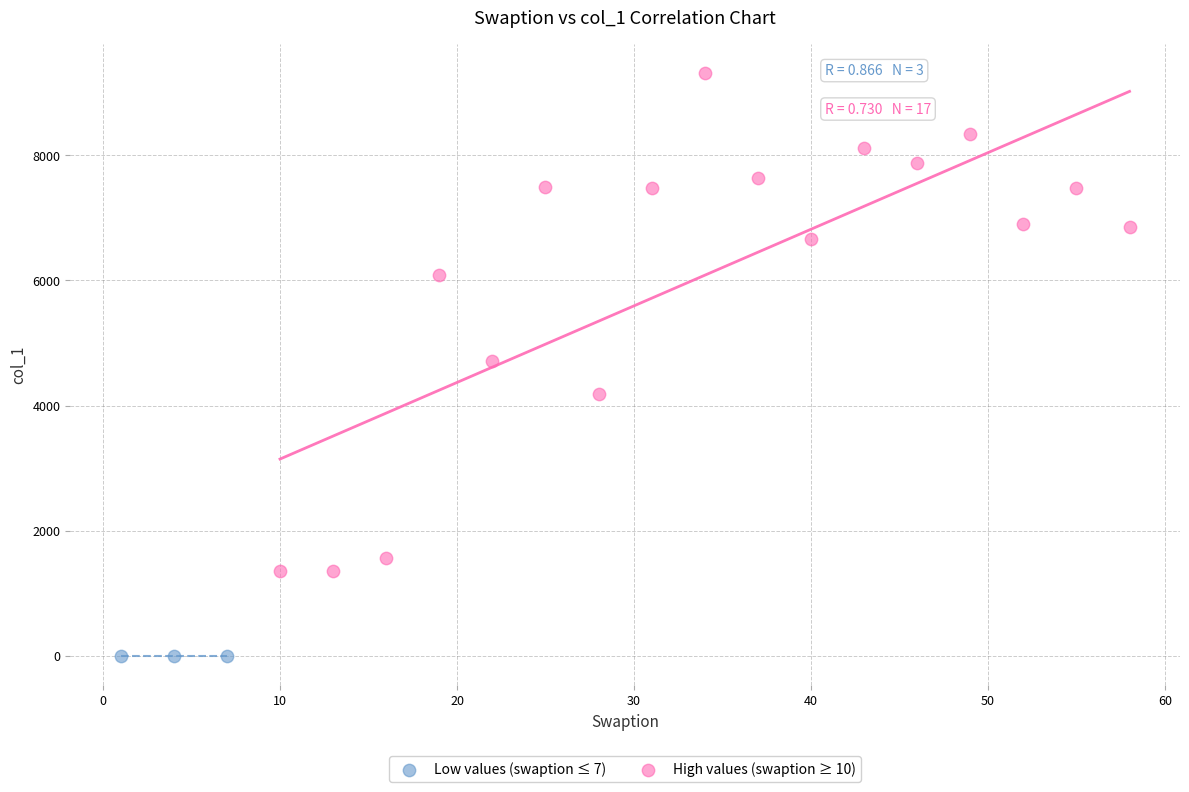

Which series reaches the minimum Y coordinate?

Low values (swaption ≤ 7)